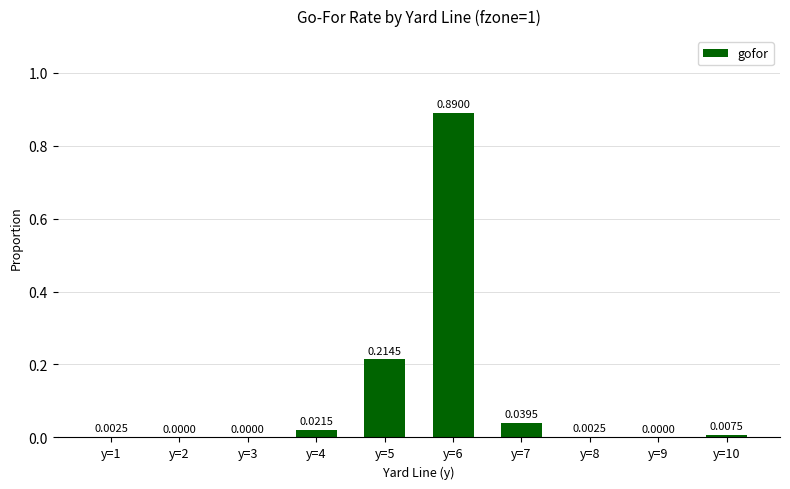

What is the sum of all values?

1.2